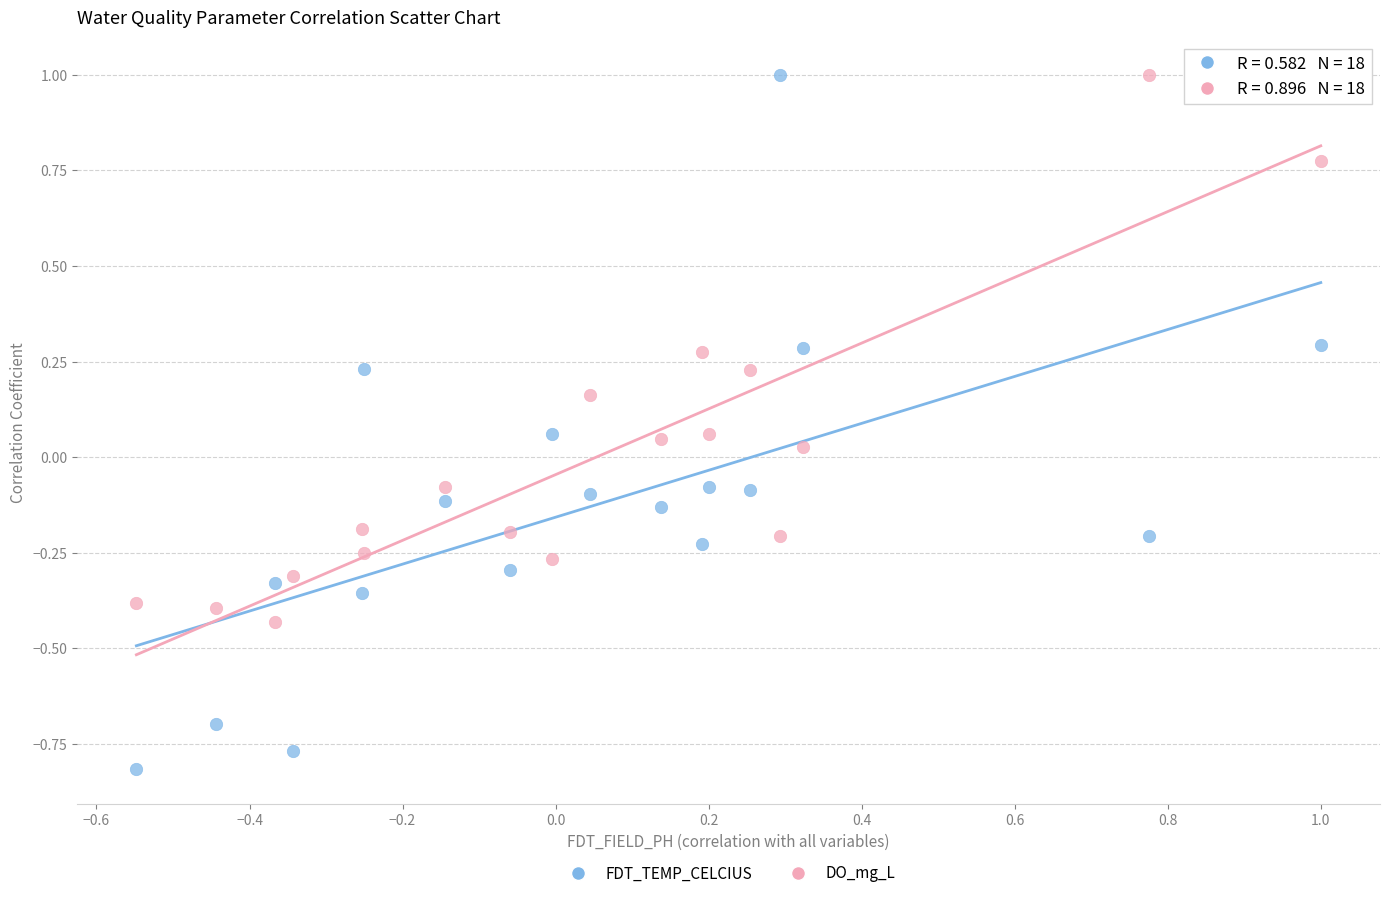

Which series contains the lowest Y value?

FDT_TEMP_CELCIUS